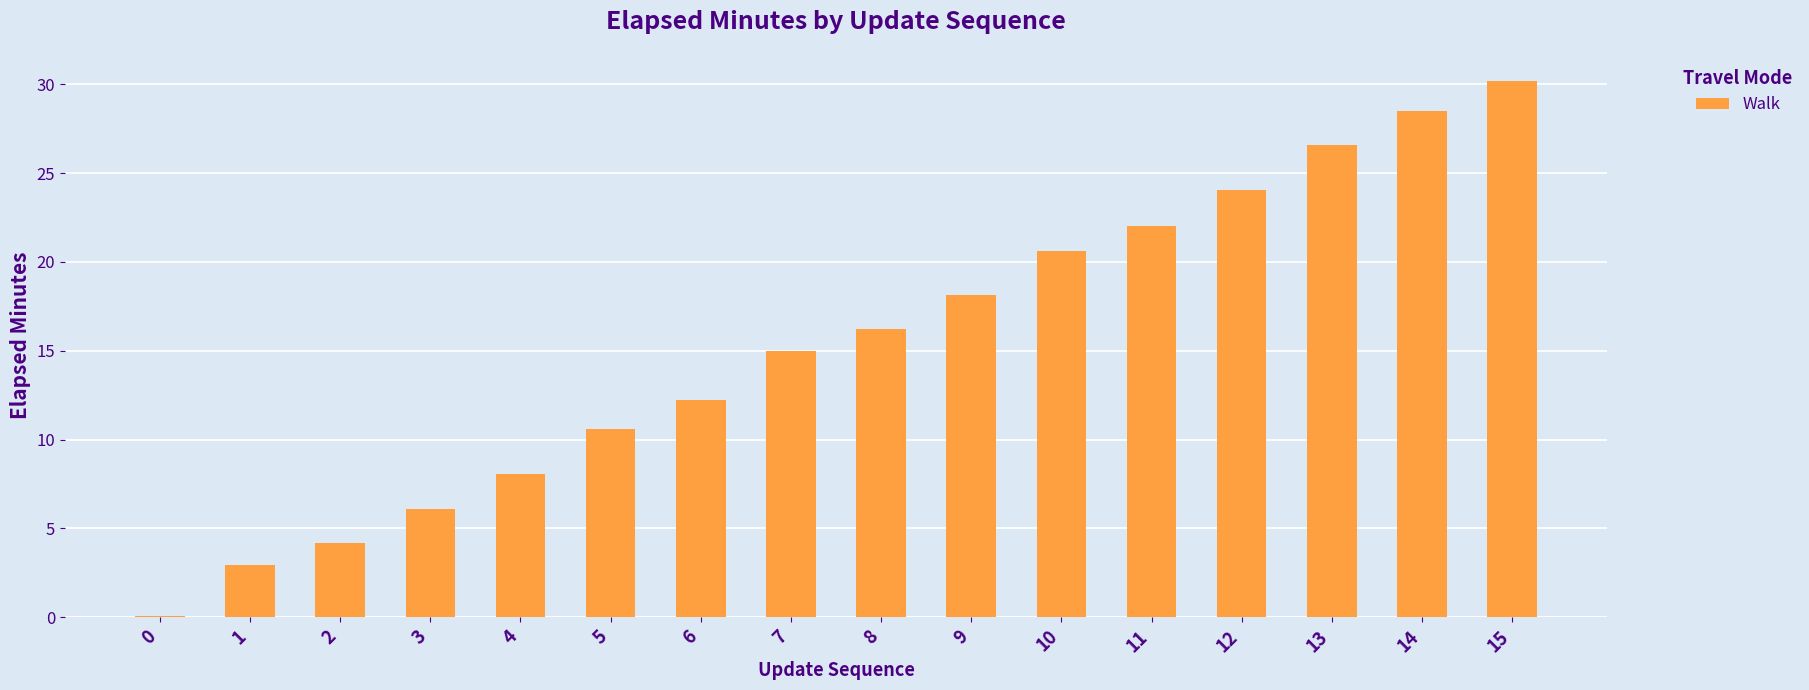

What is the greatest value displayed?

30.2